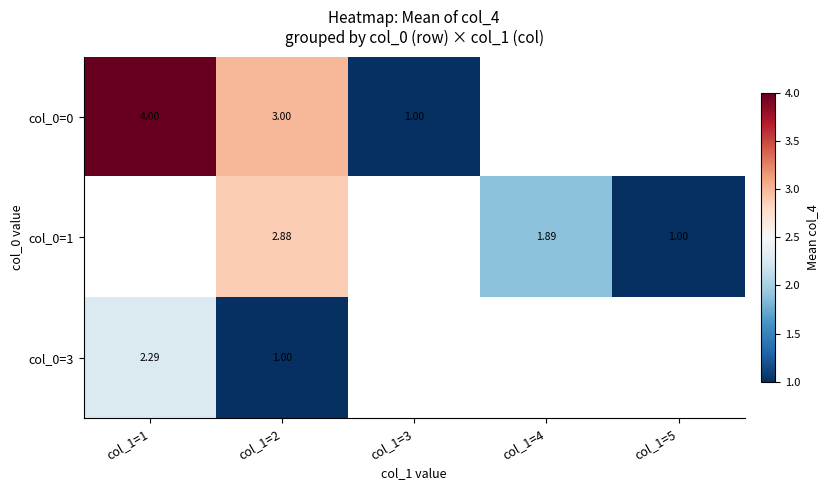

Which has a higher value, col_1=5 or col_1=4?

col_1=4